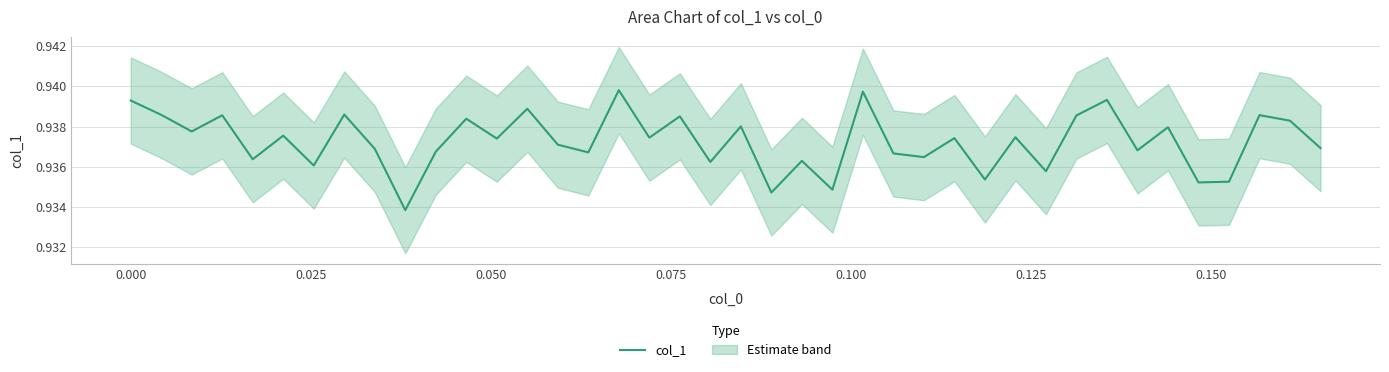

What is the smallest value displayed?

0.9